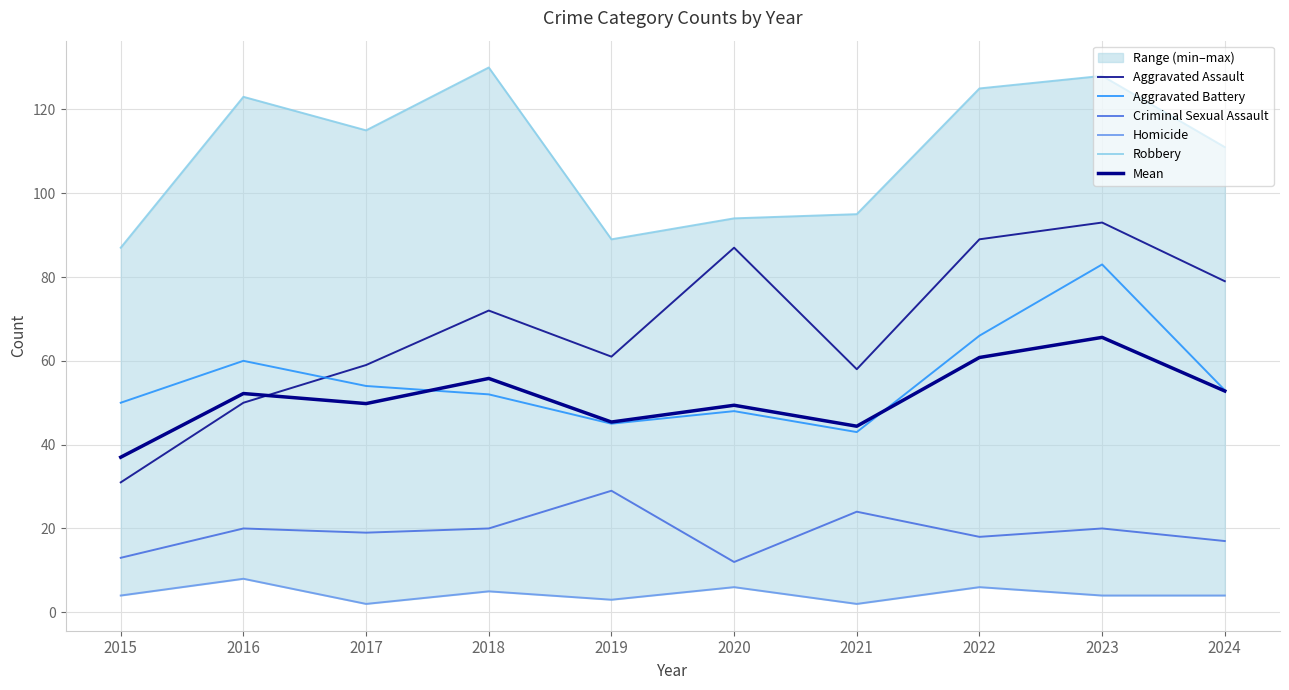

Does the chart display data point markers on the line(s)?

No